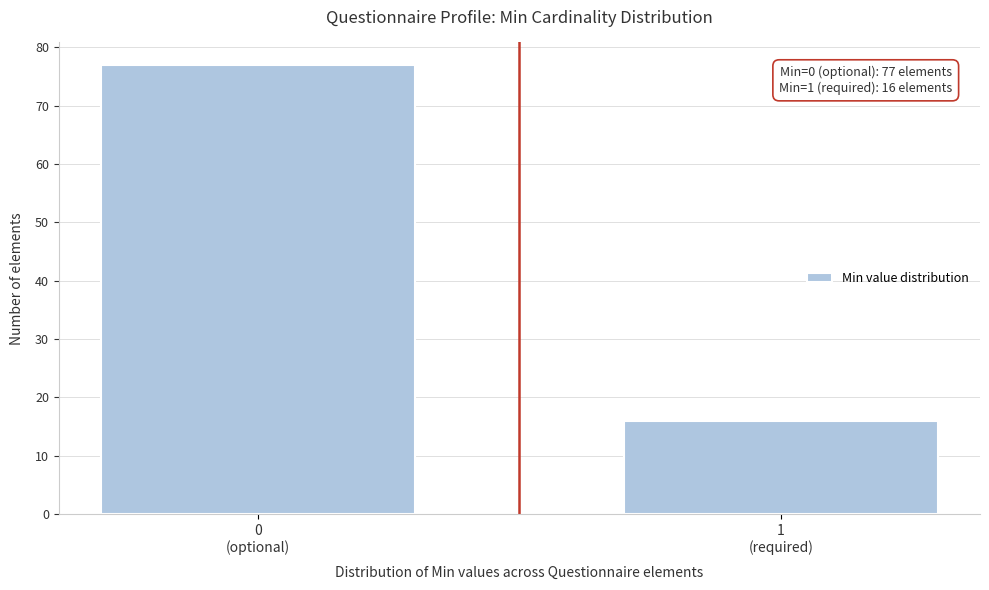

Reading right to left, what are all the values shown in this chart?

16	77